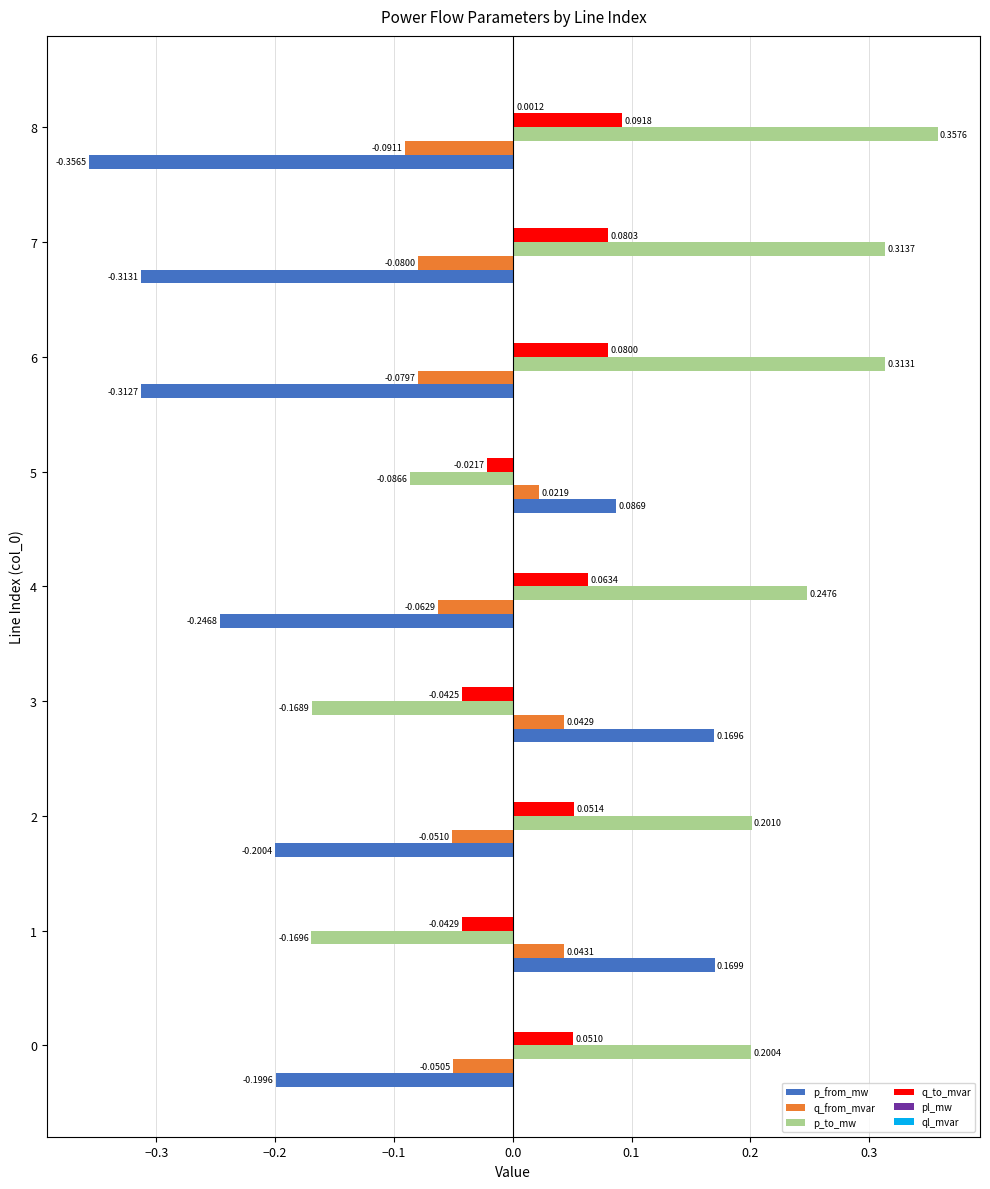

Is the value of q_to_mvar at 7 greater than the value of q_from_mvar at 0?

Yes